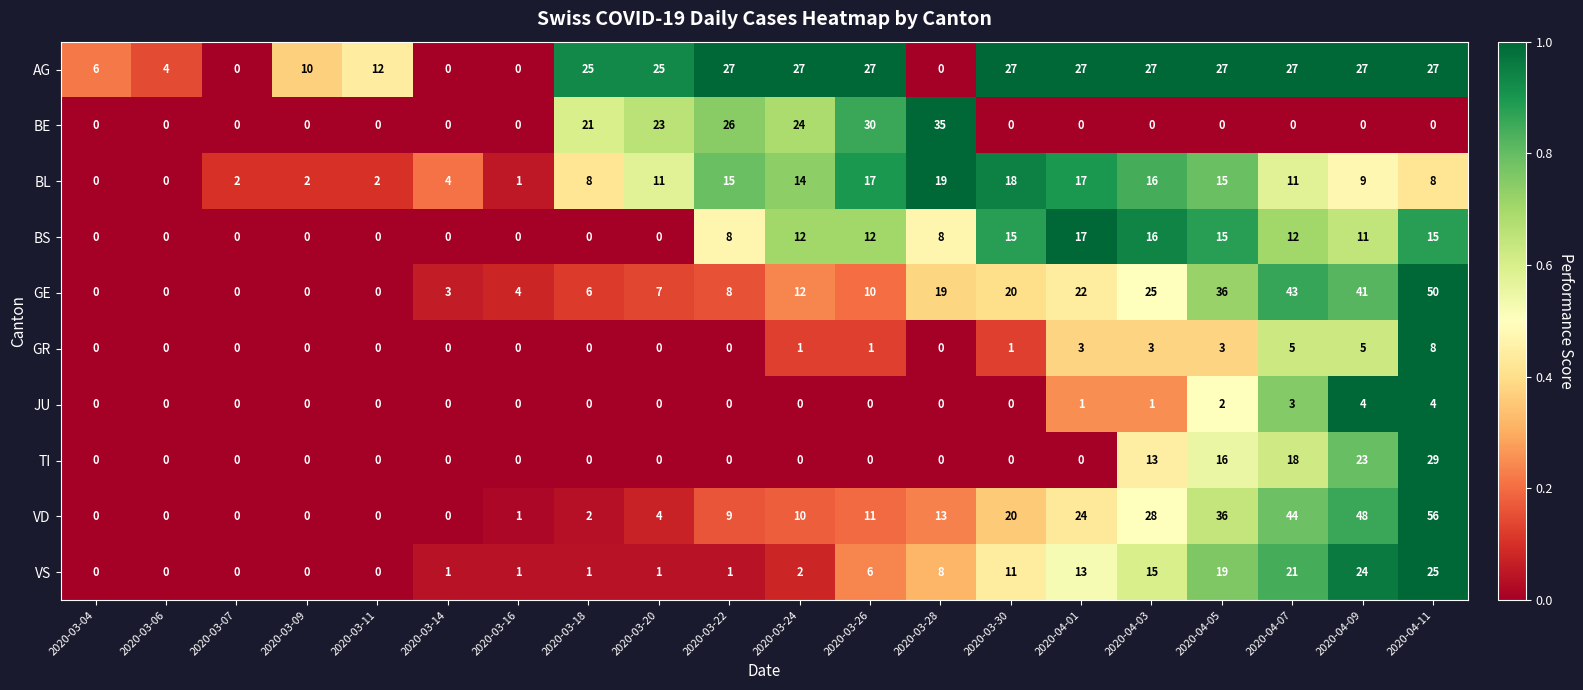

What is the maximum value shown in the chart?

56